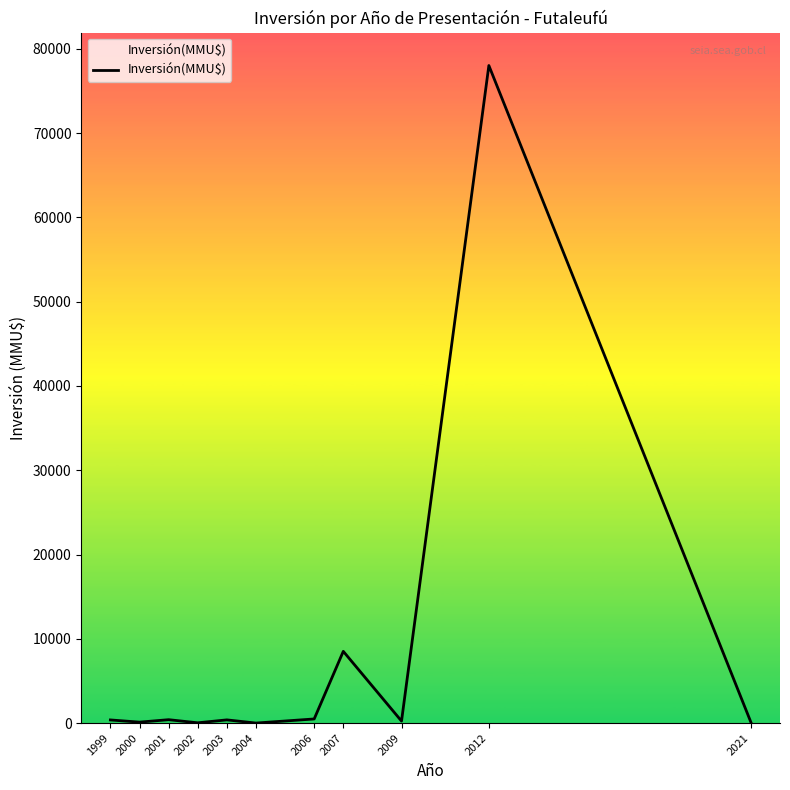

Which label corresponds to the largest value in the chart?

2012